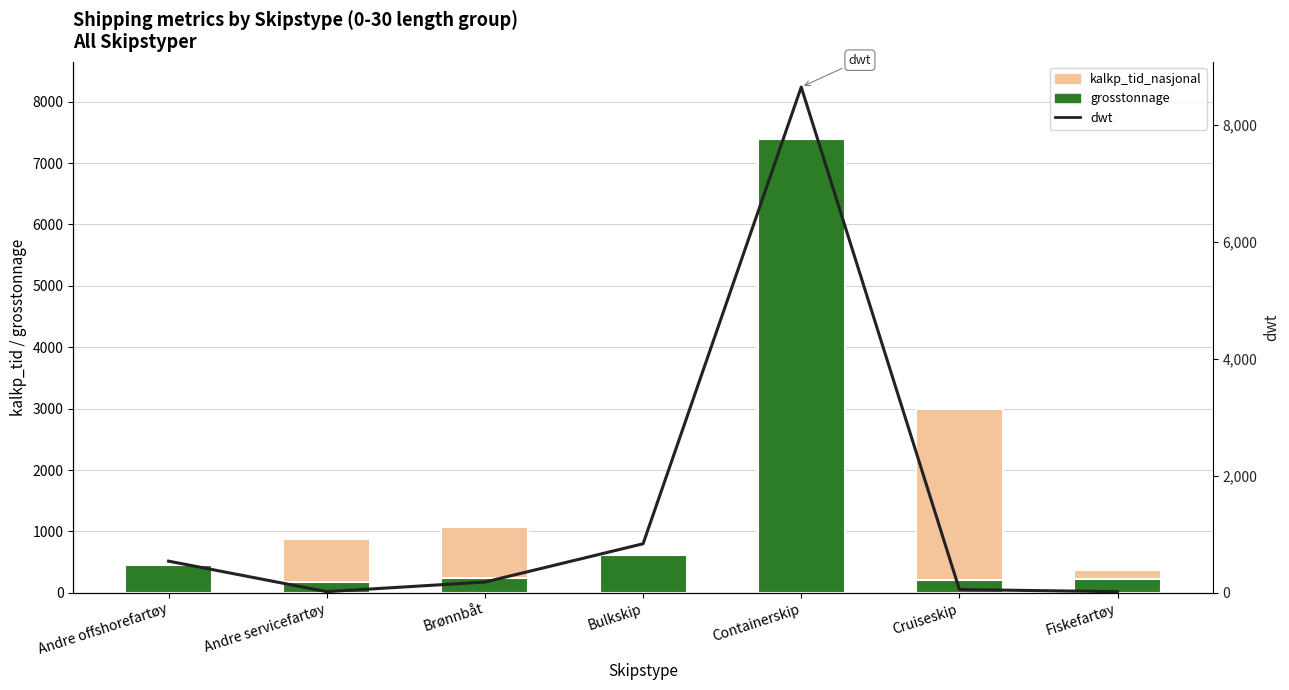

At Cruiseskip, list the series in order from largest to smallest.

kalkp_tid_nasjonal, kalkp_tid, grosstonnage, dwt